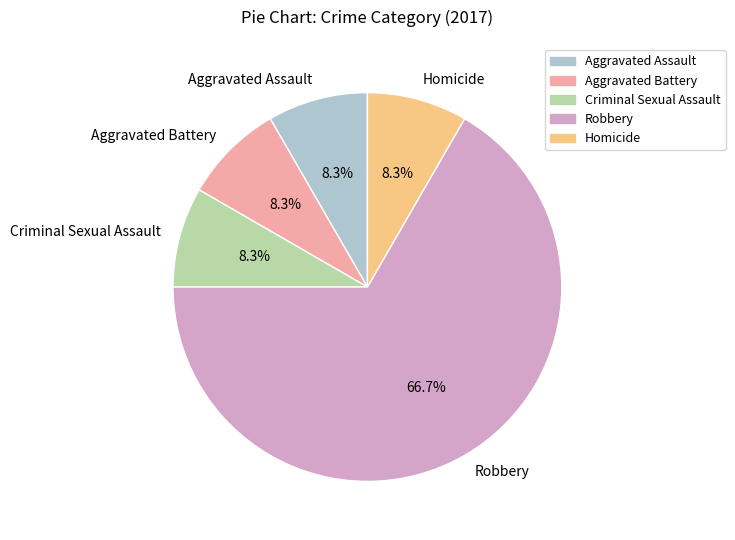

Count the number of slices in the pie.

5